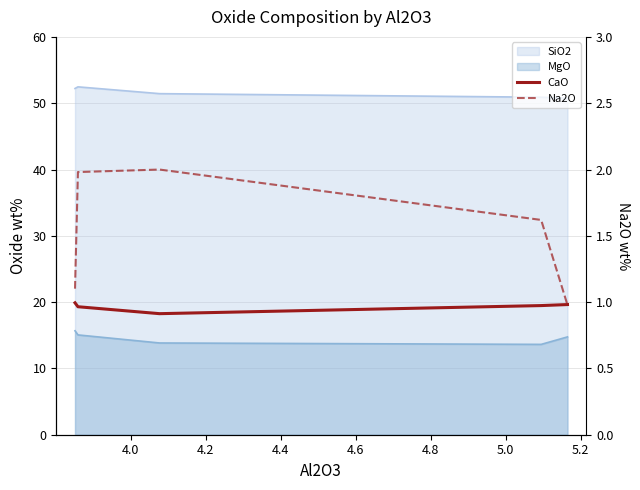

What is the smallest value displayed?

1.0